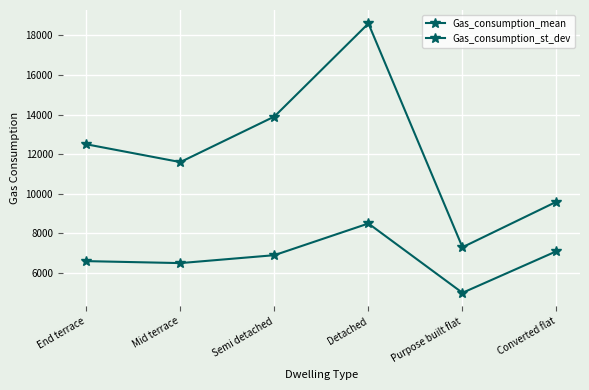

How many data points in Gas_consumption_mean are less than 12500?

3